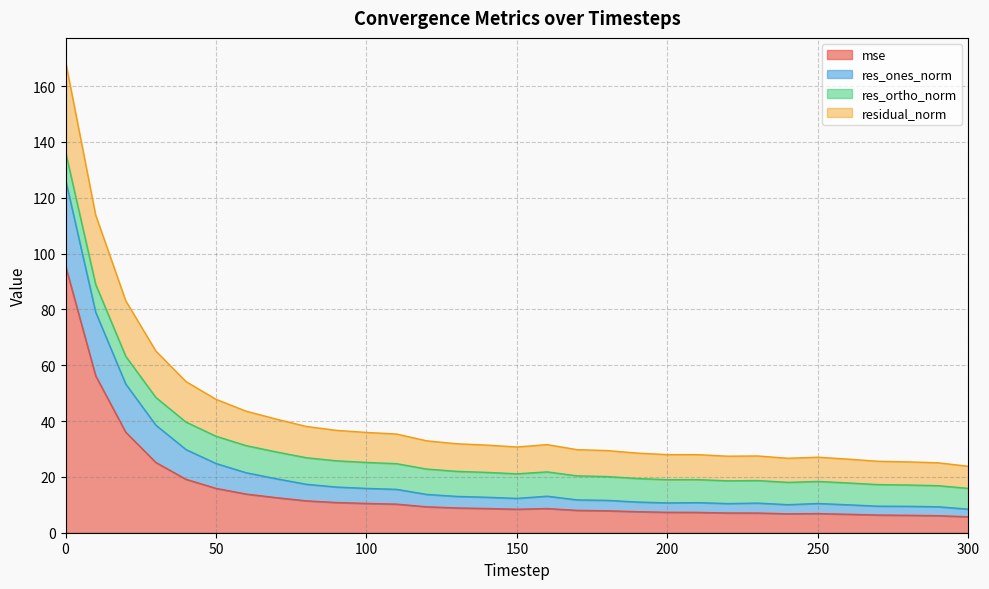

In mse, how many points are lower than both neighbors (excluding endpoints)?

2